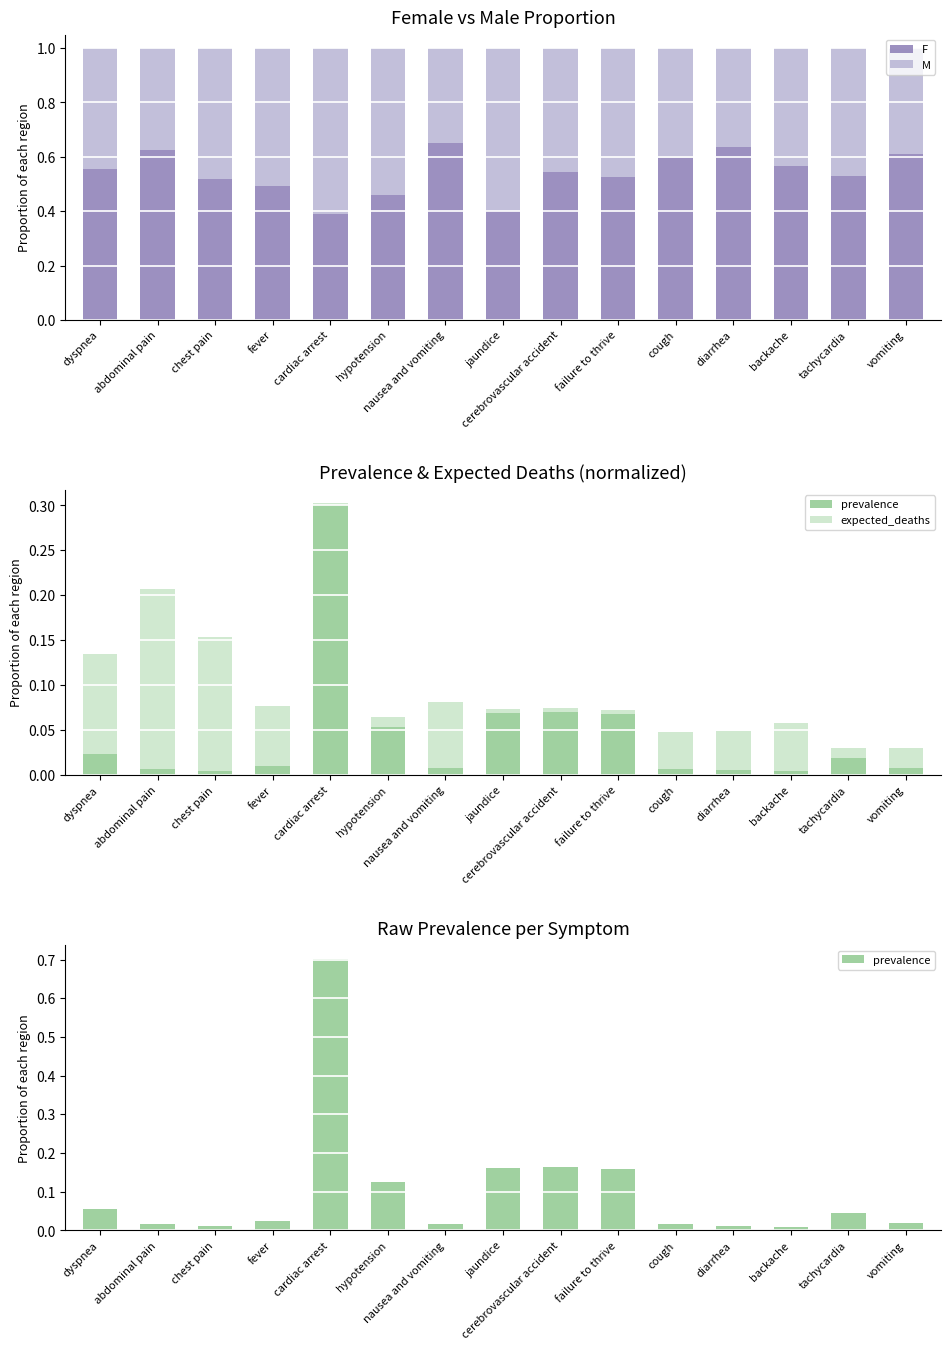

What is the total value across all series at vomiting?

1.0